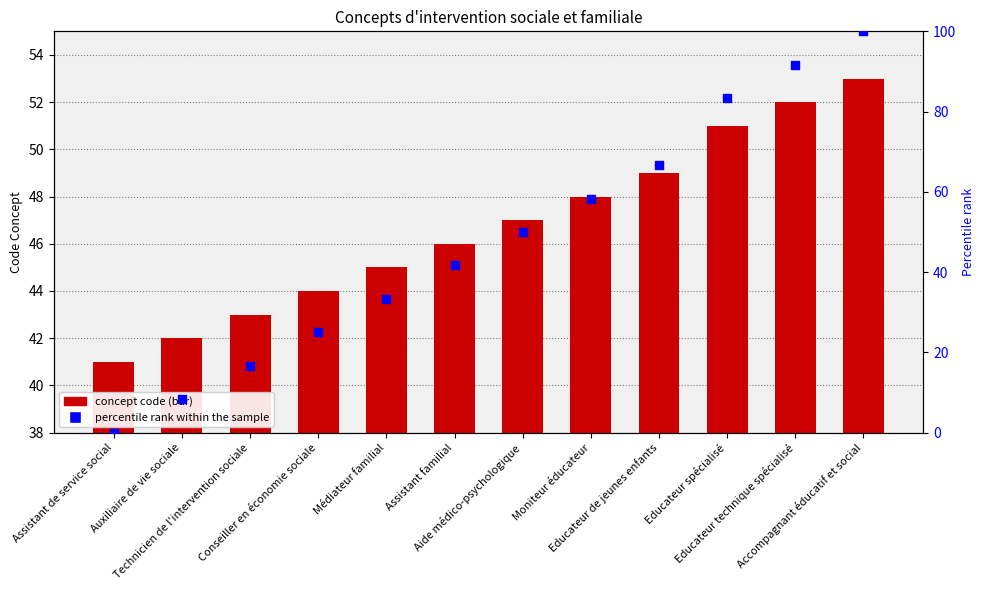

Which series has the largest total across all categories?

percentile rank within the sample